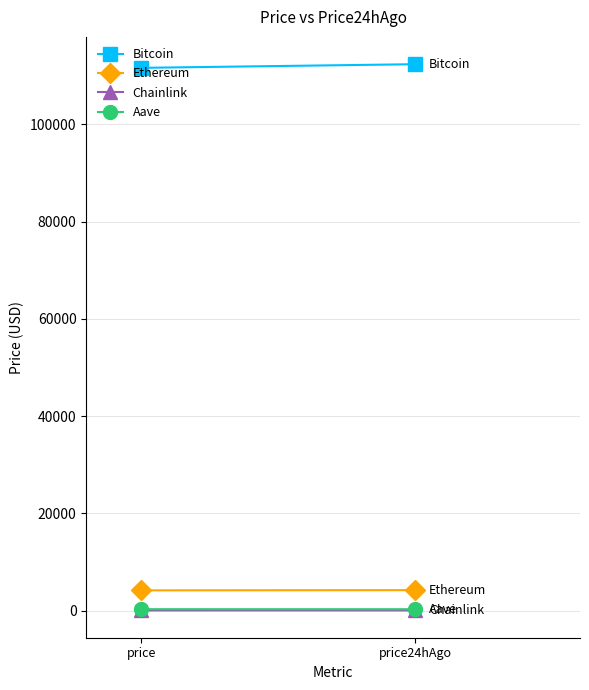

Count the number of categories in the chart.

2